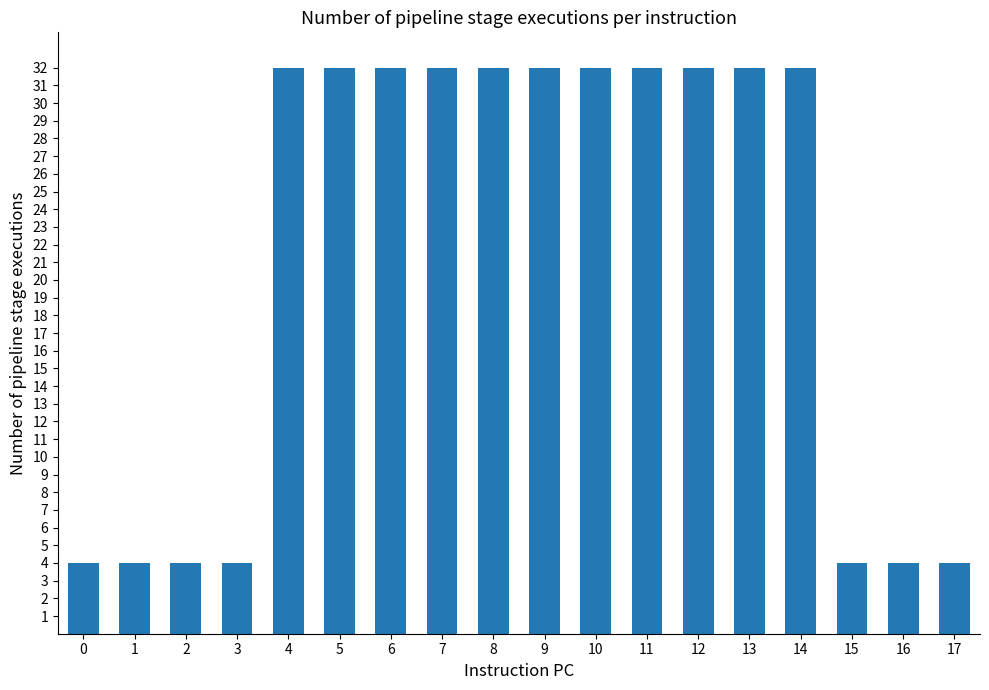

What is the smallest value displayed?

4